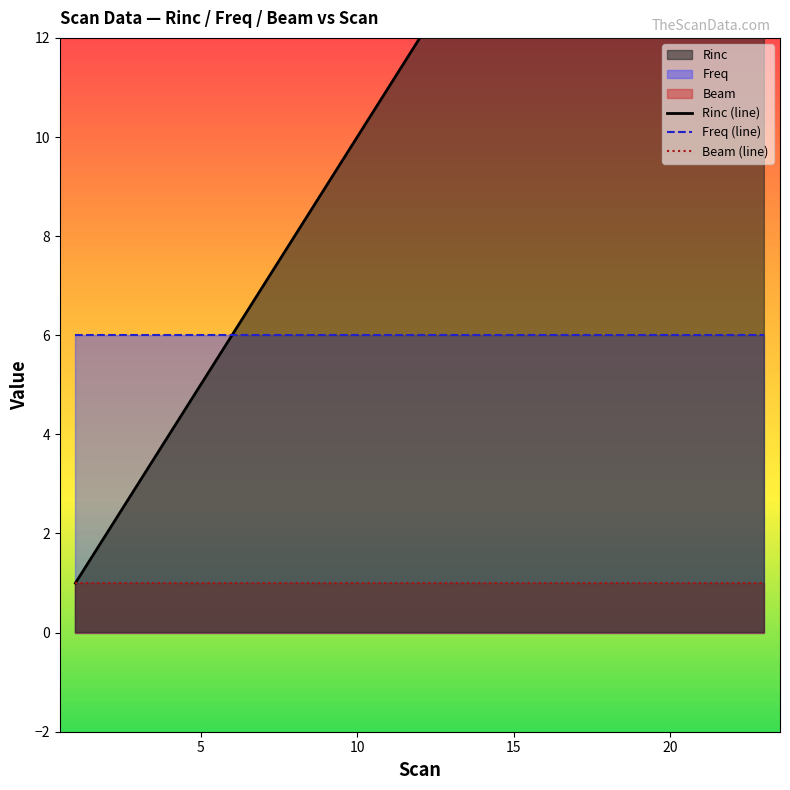

What is the minimum value for Freq (line)?

6